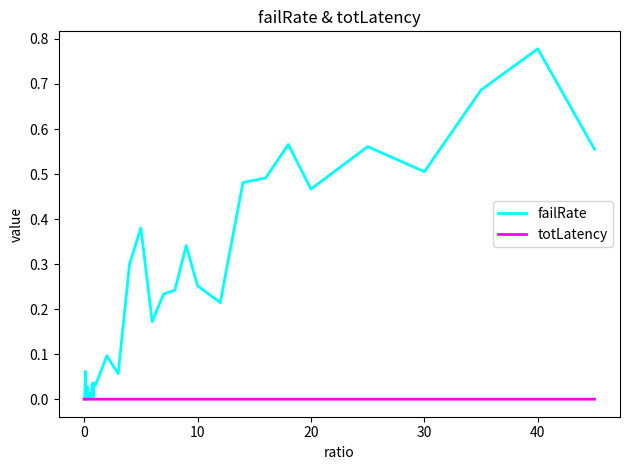

Which series has the largest total across all categories?

failRate